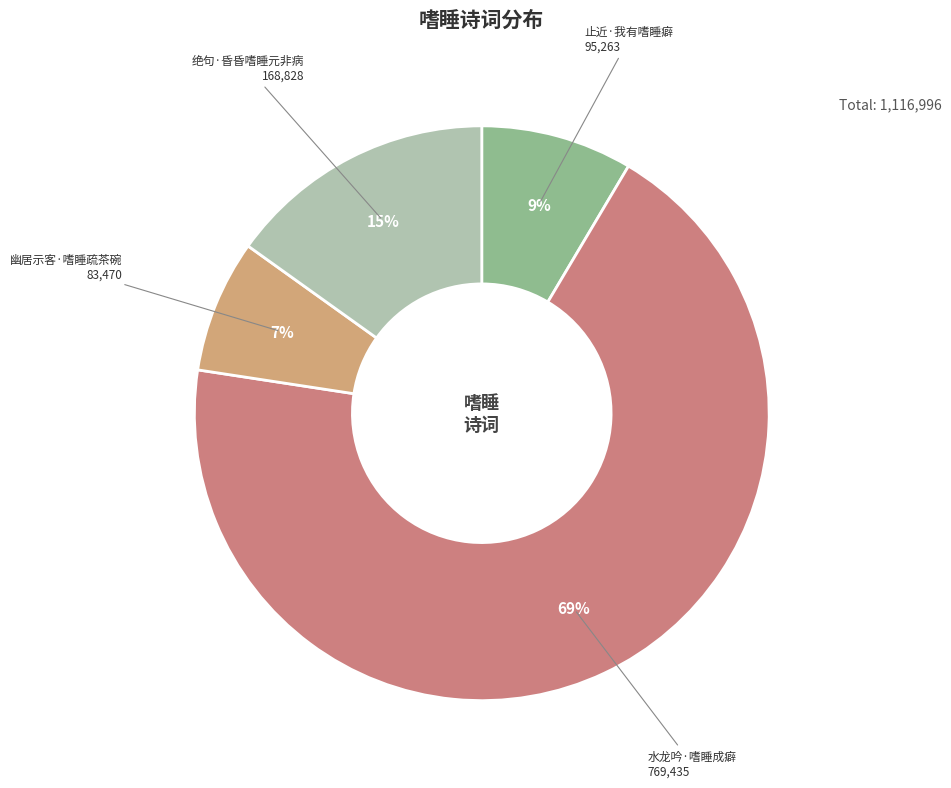

To the nearest percent, what is the average slice percentage?

25%